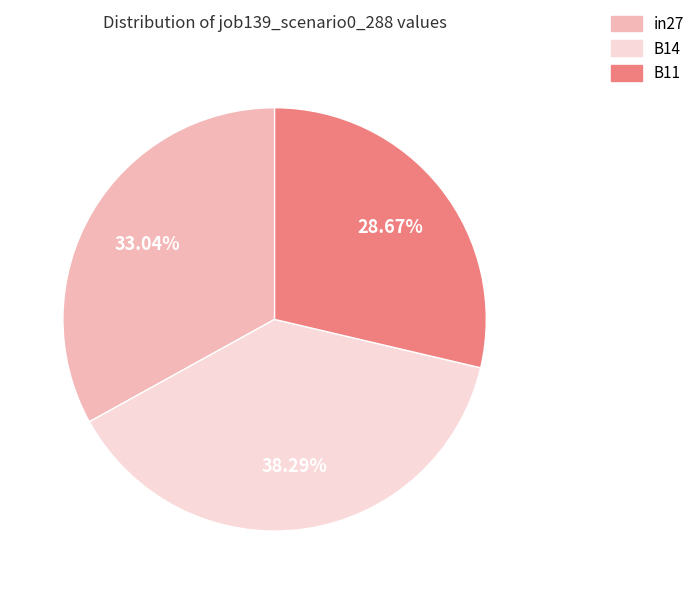

The B11 slice represents 29% of the pie. True or false?

True